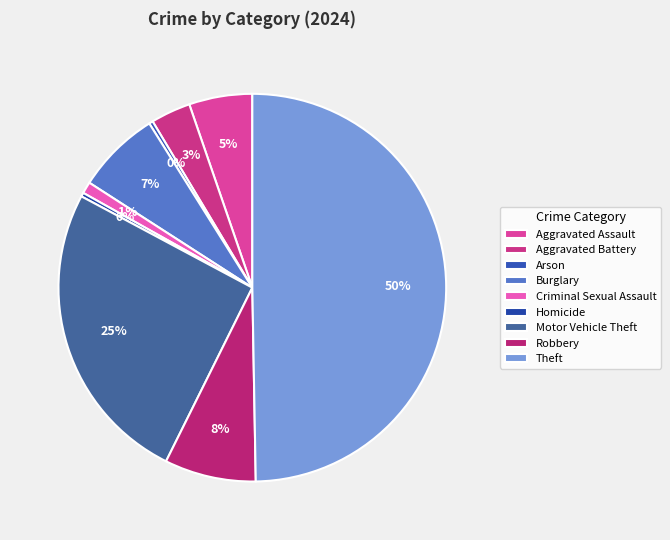

How many slices are in this pie chart?

9